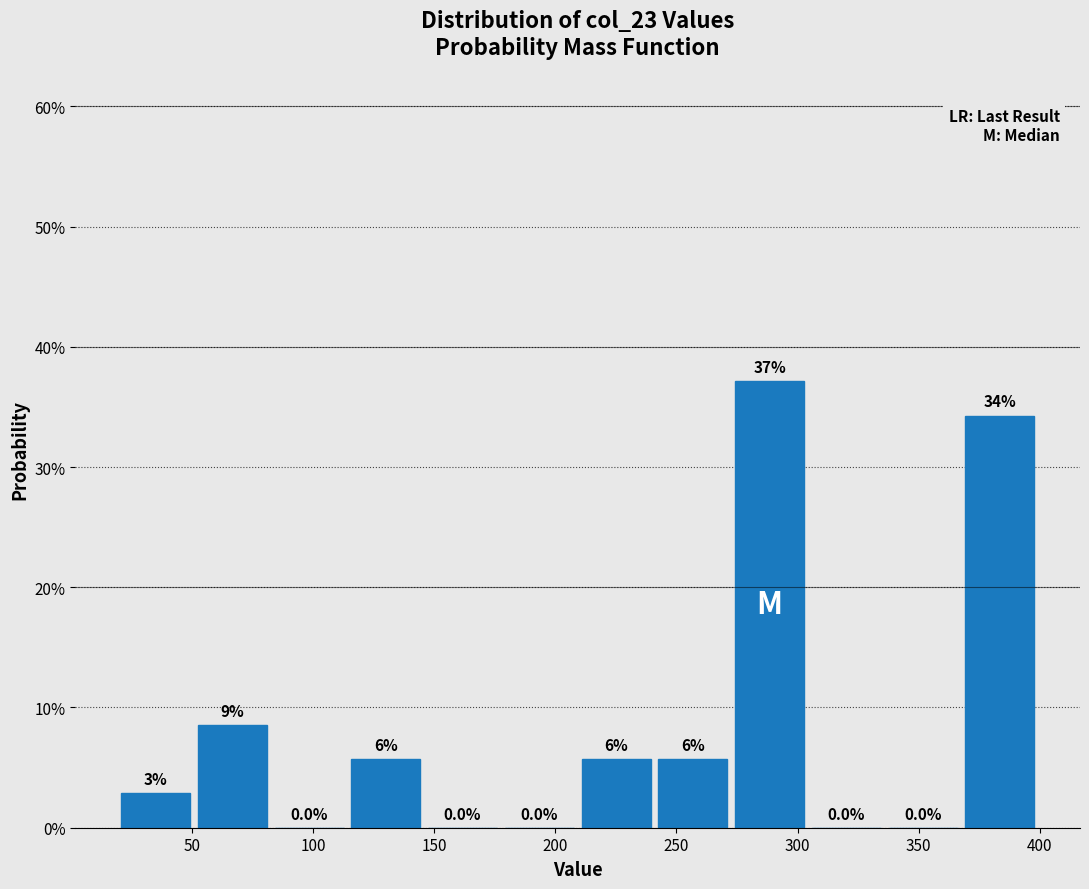

Over which range of the x-axis is the bar tallest?

275 to 305